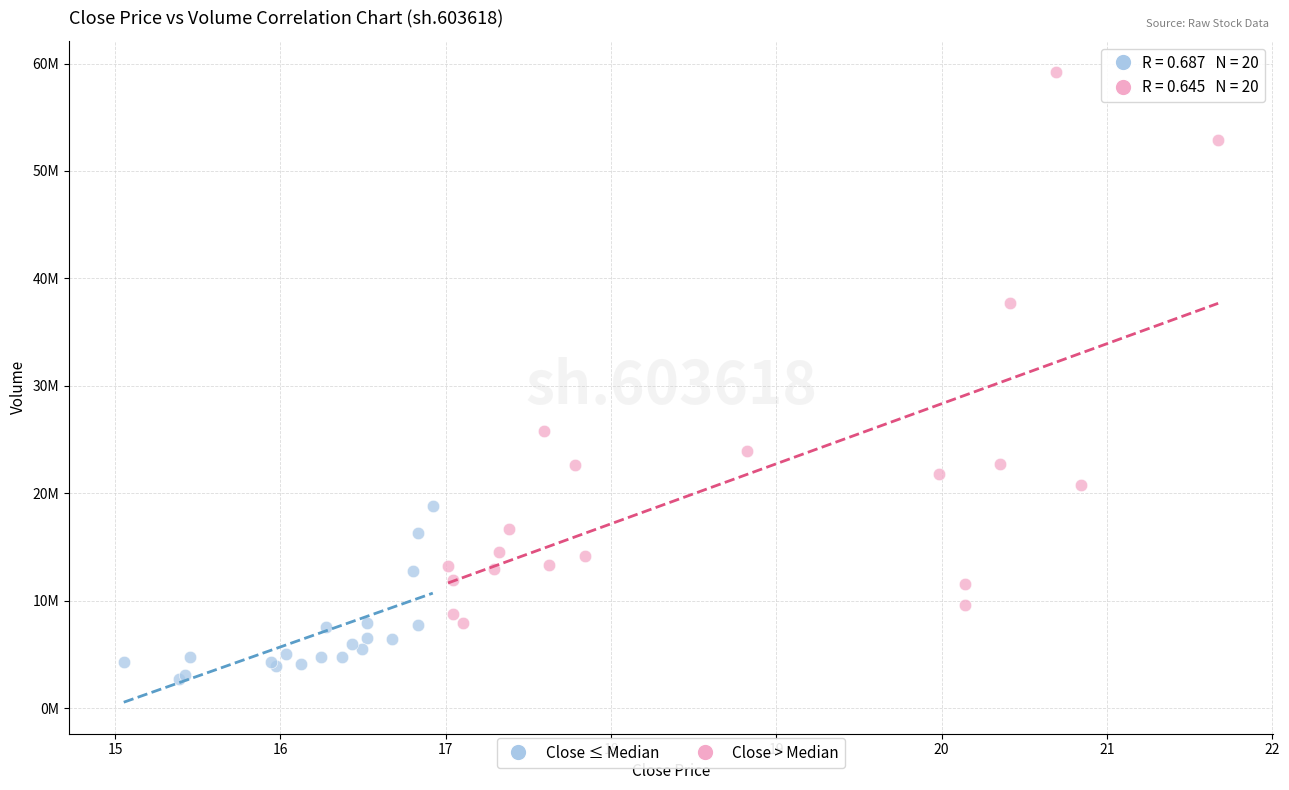

Which series contains the highest Y value?

Close > Median